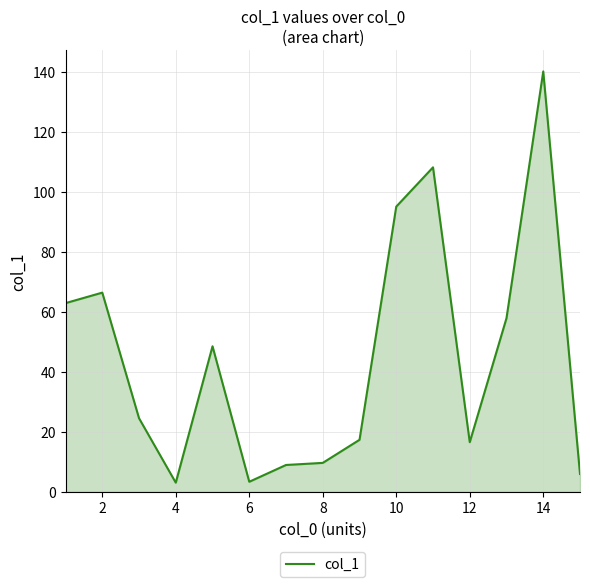

What is the smallest value displayed?

3.1